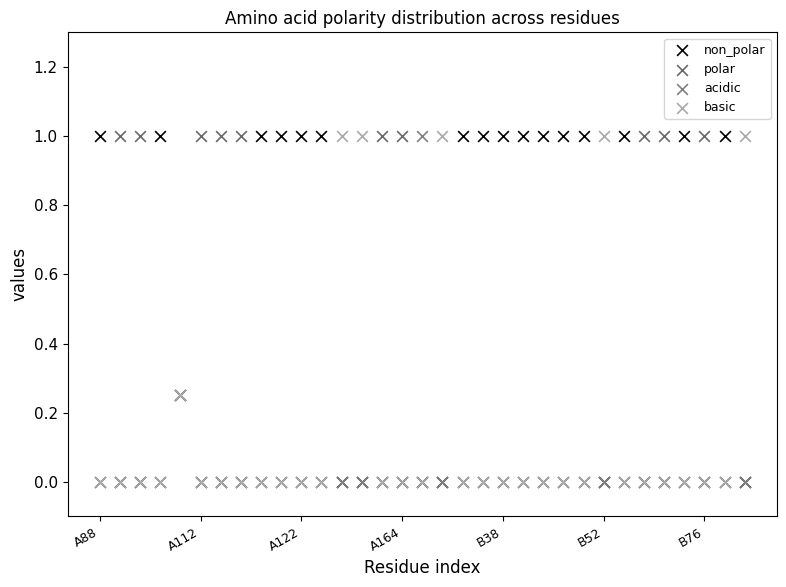

What are all the series names shown in the legend?

non_polar, polar, acidic, basic